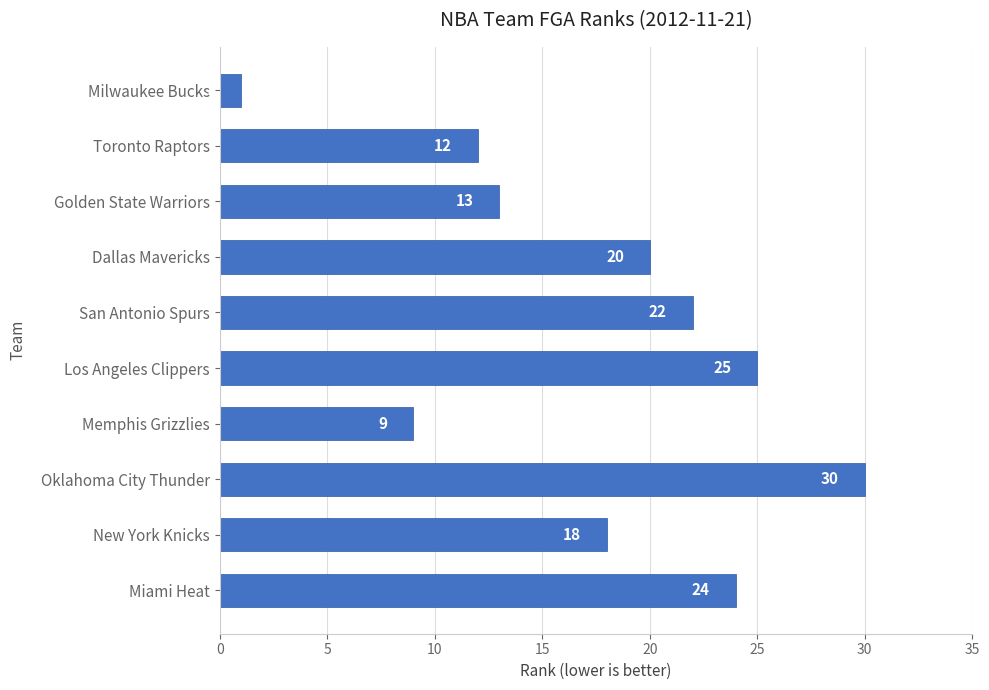

How many bars are there in total?

10